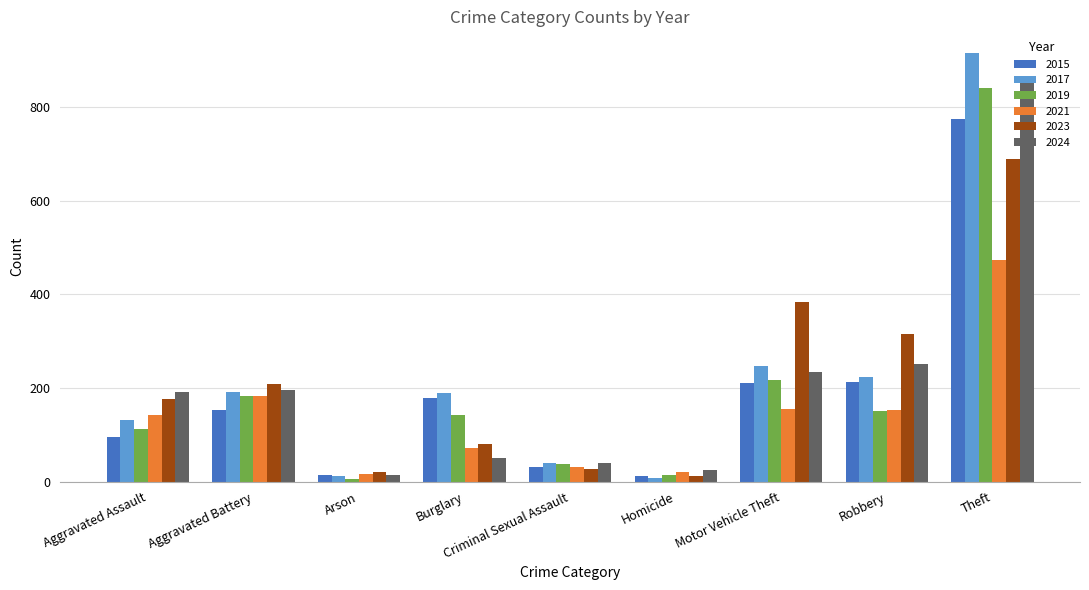

The value of 2024 at Theft is 853. True or false?

True